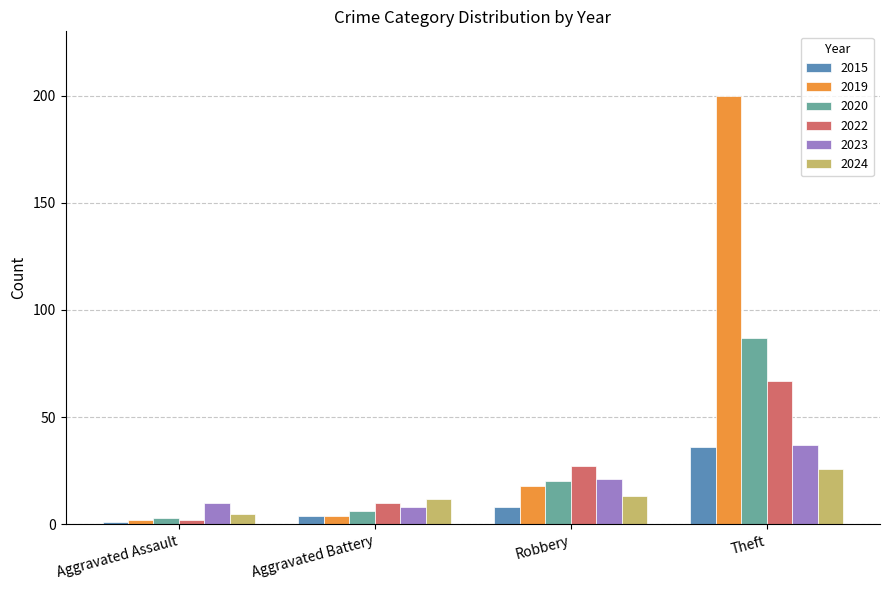

Reading right to left, what are all the values shown in this chart?

2015: Theft=36	Robbery=8	Aggravated Battery=4	Aggravated Assault=1
2019: Theft=200	Robbery=18	Aggravated Battery=4	Aggravated Assault=2
2020: Theft=87	Robbery=20	Aggravated Battery=6	Aggravated Assault=3
2022: Theft=67	Robbery=27	Aggravated Battery=10	Aggravated Assault=2
2023: Theft=37	Robbery=21	Aggravated Battery=8	Aggravated Assault=10
2024: Theft=26	Robbery=13	Aggravated Battery=12	Aggravated Assault=5